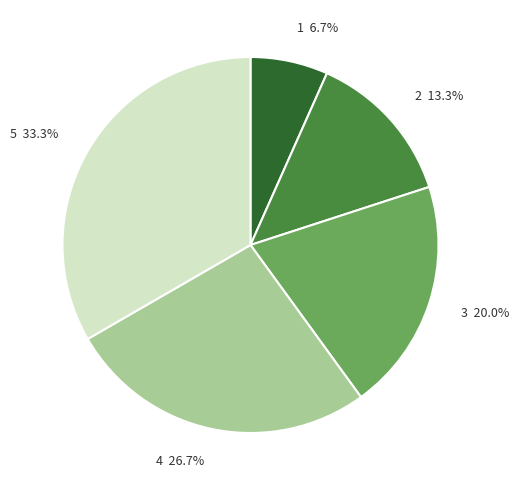

To the nearest percent, what portion does 1 represent?

7%